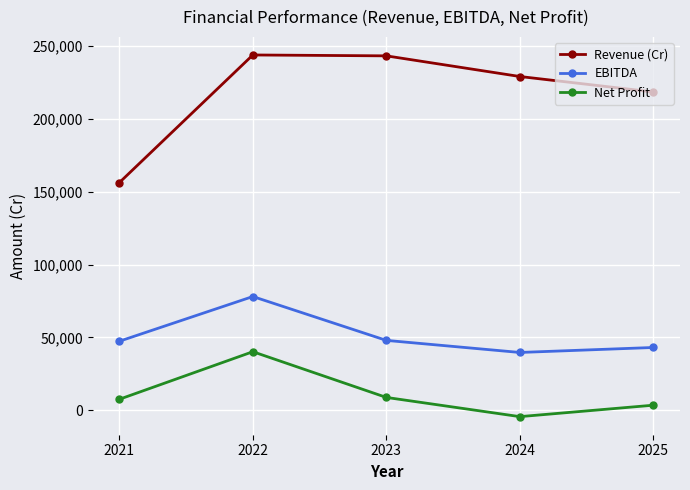

What is the spread (max minus min) of values at 2023?

234592.3